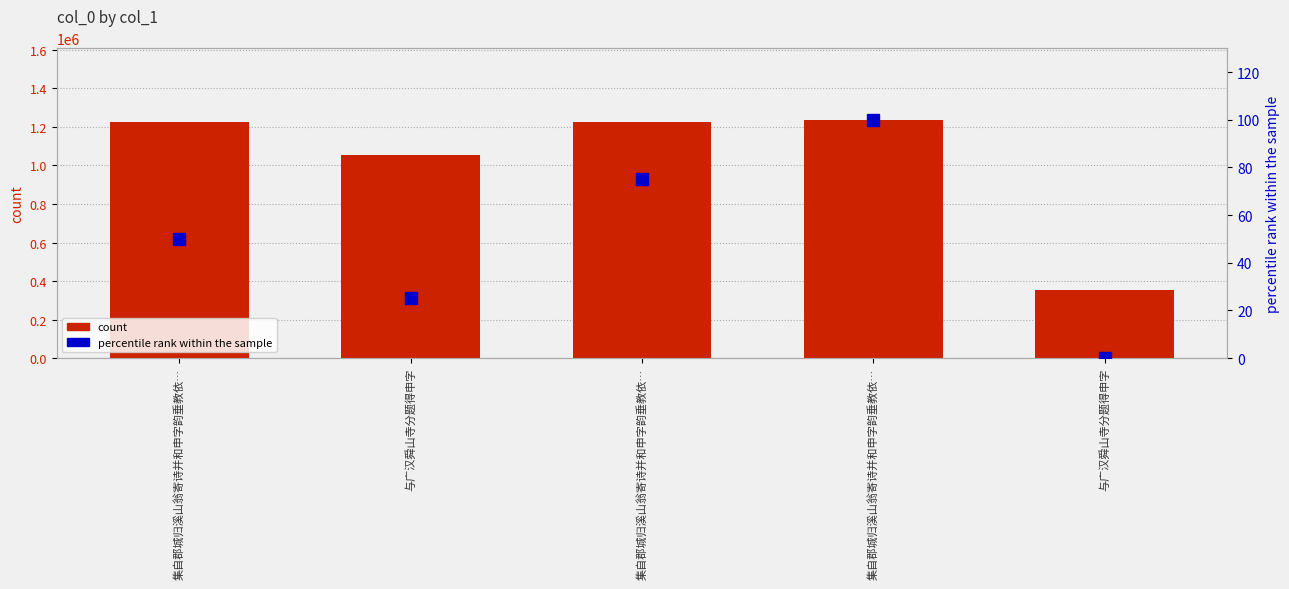

What are all the series names shown in the legend?

count, percentile rank within the sample